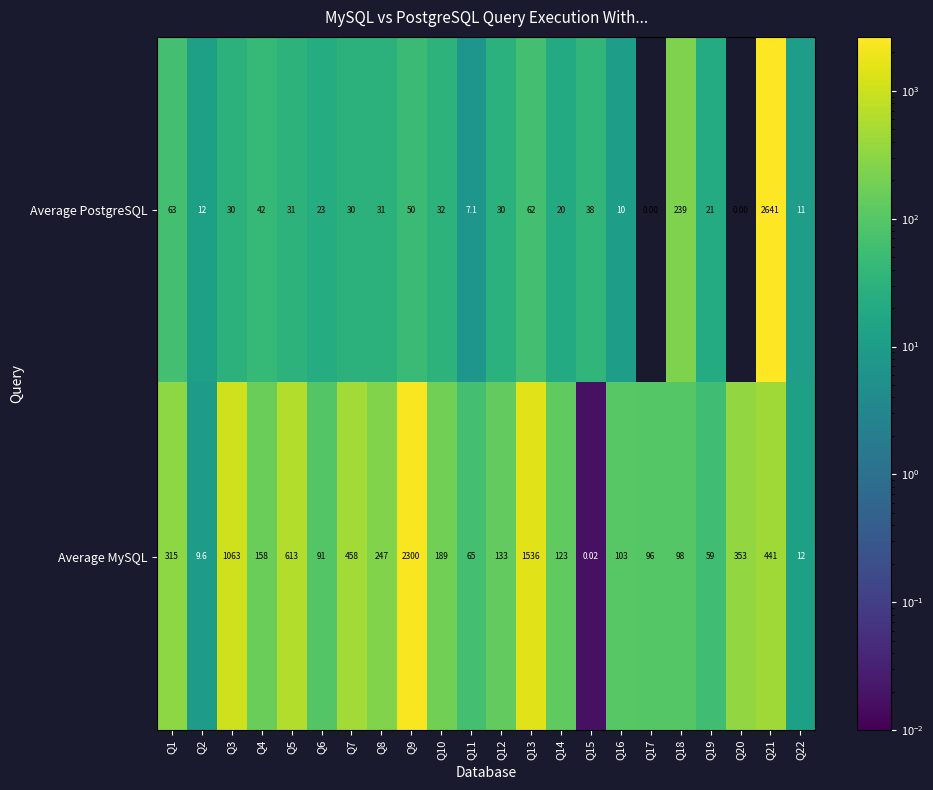

List the series in order of their peak value, lowest first.

Average MySQL, Average PostgreSQL